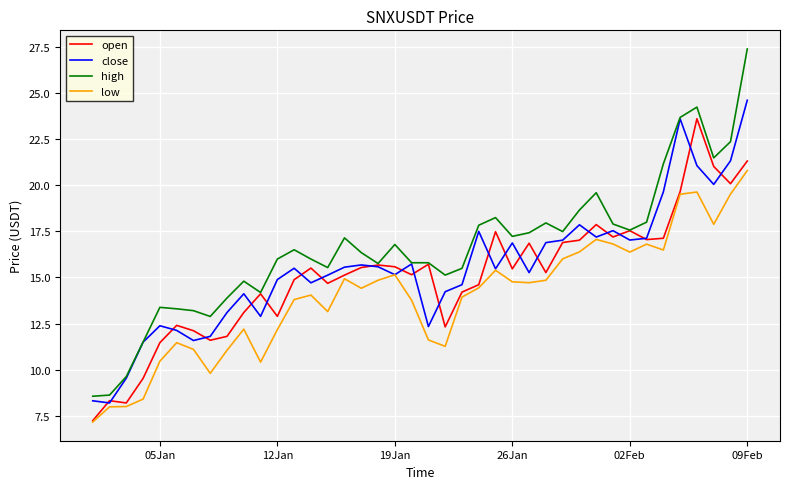

What is the smallest value displayed?

7.2